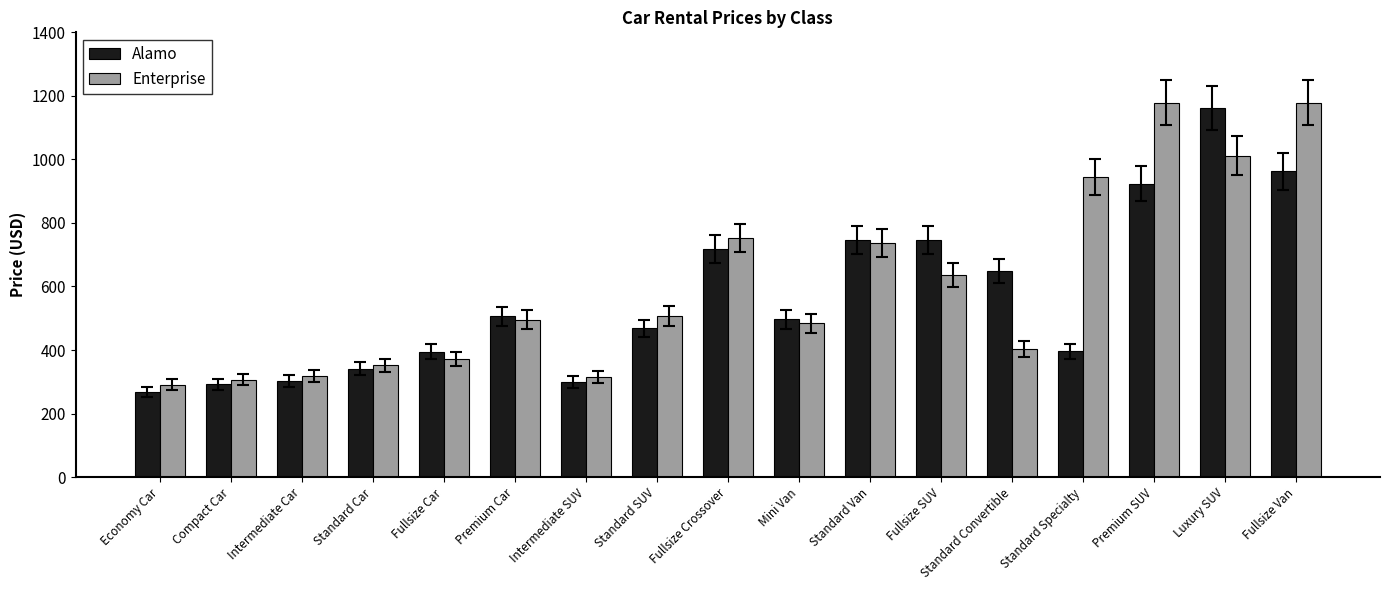

Rank the series by their average value, from lowest to highest.

Alamo, Enterprise